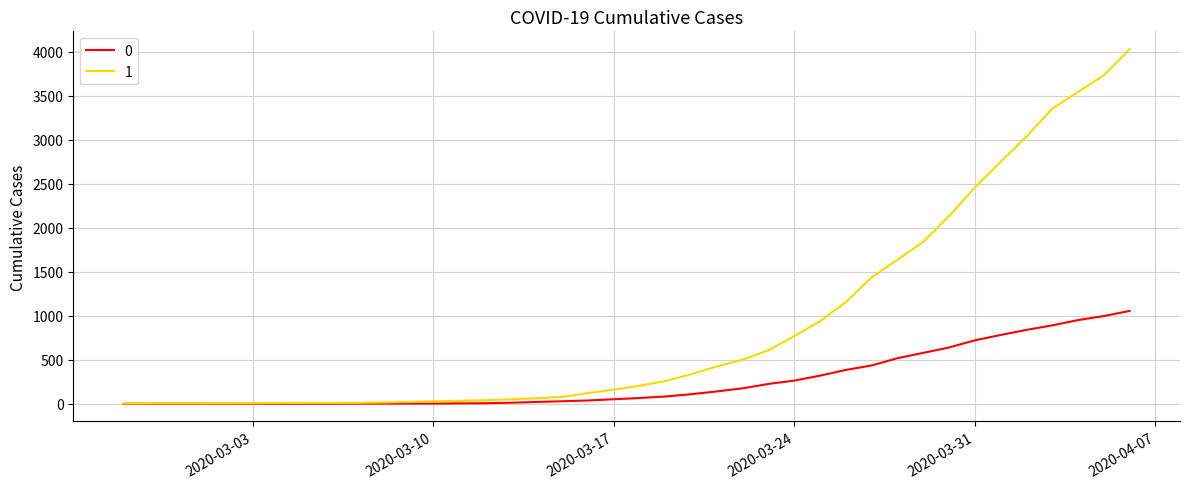

List the series in order of their overall mean, highest first.

1, 0